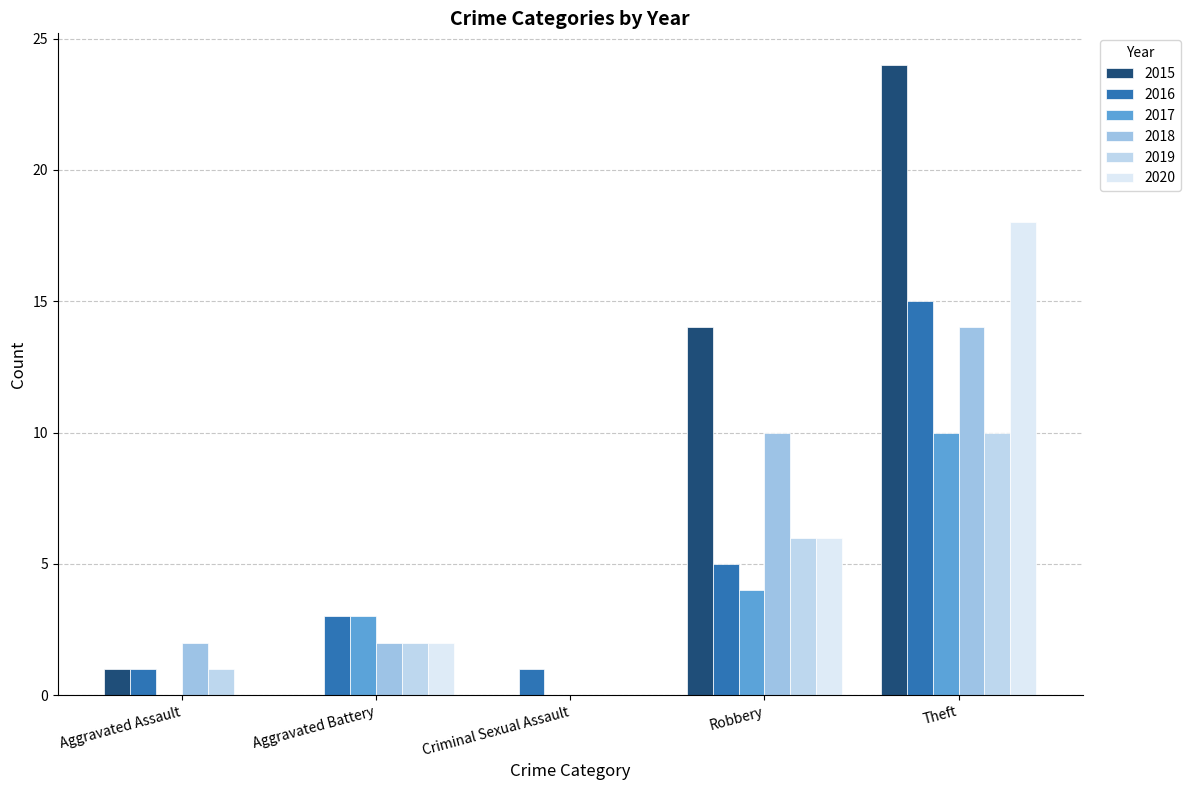

How many data points does each series have?

5